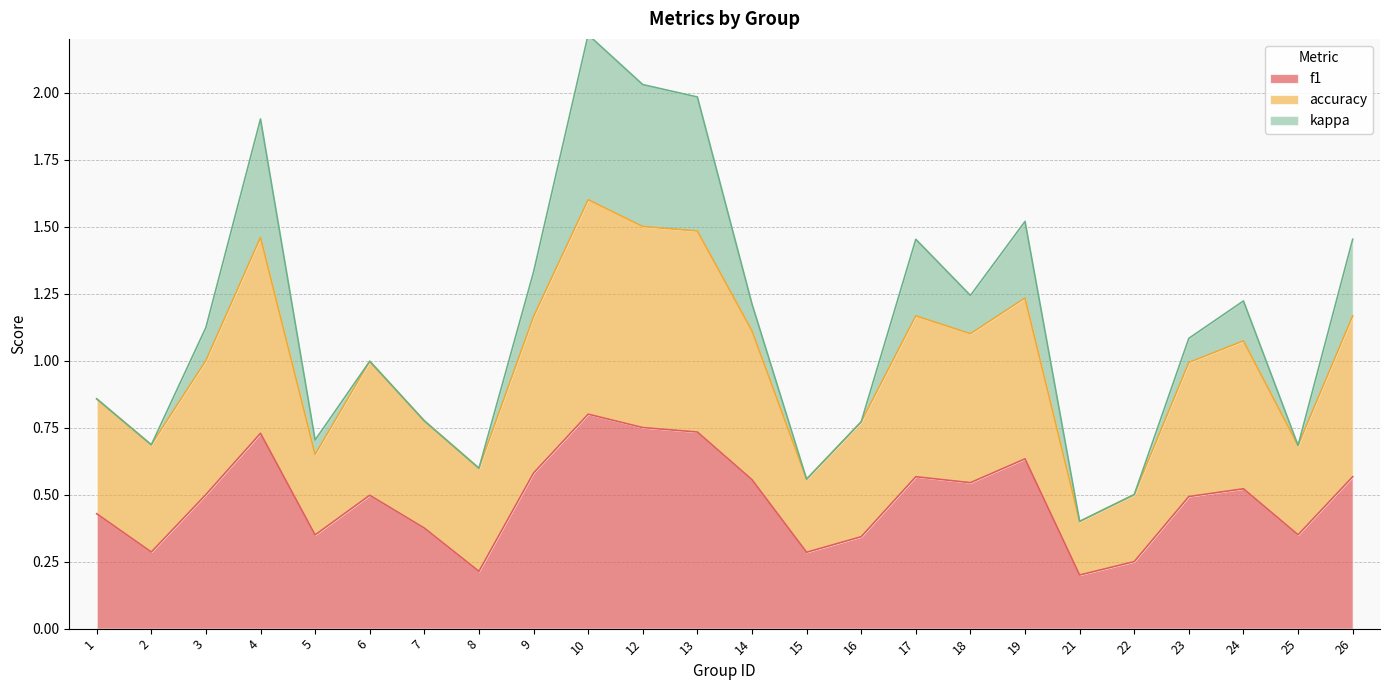

What is the total value across all series at 13?

2.0